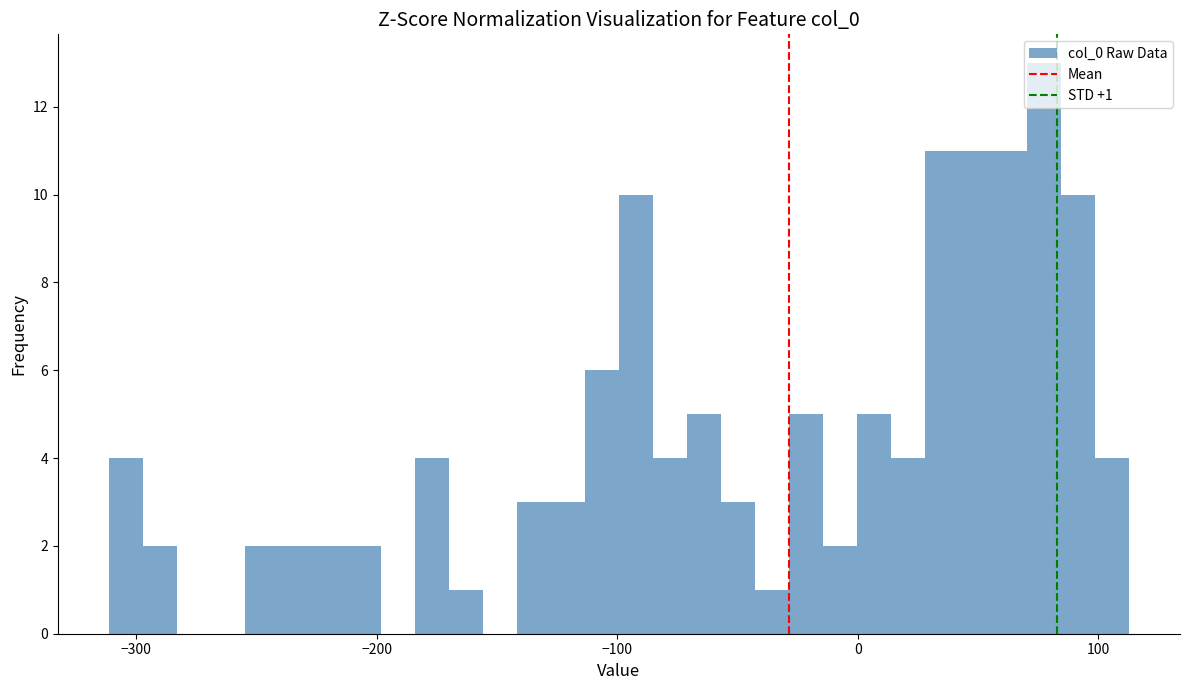

Read against the x-axis, roughly where is the centre of the tallest bar?

80